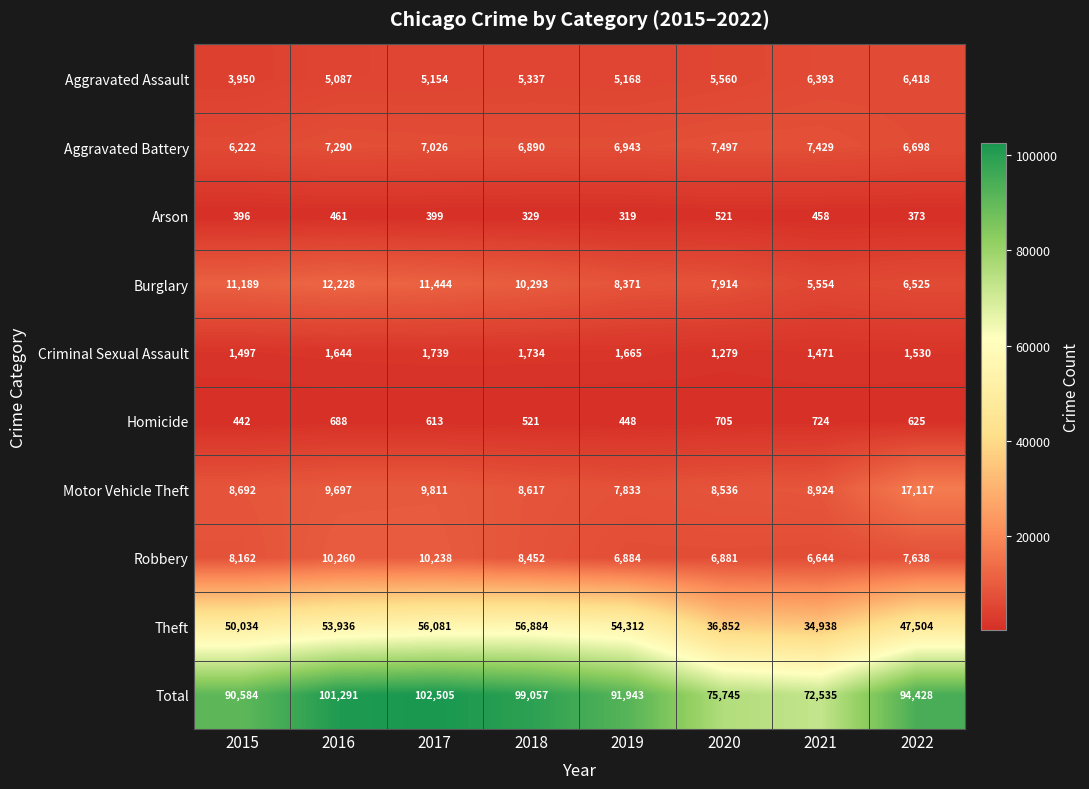

Rank the categories by Robbery value from lowest to highest.

2021, 2020, 2019, 2022, 2015, 2018, 2017, 2016